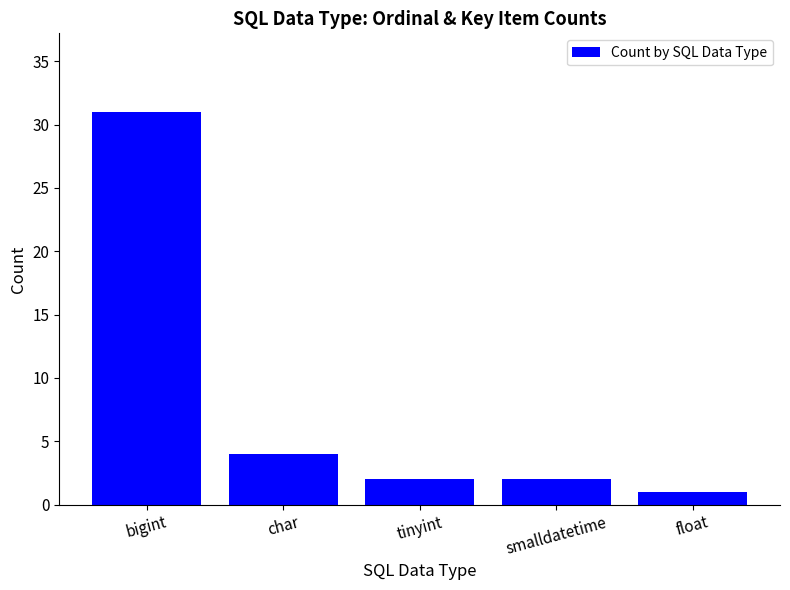

What is the ratio of the value at tinyint to the value at char?

0.5